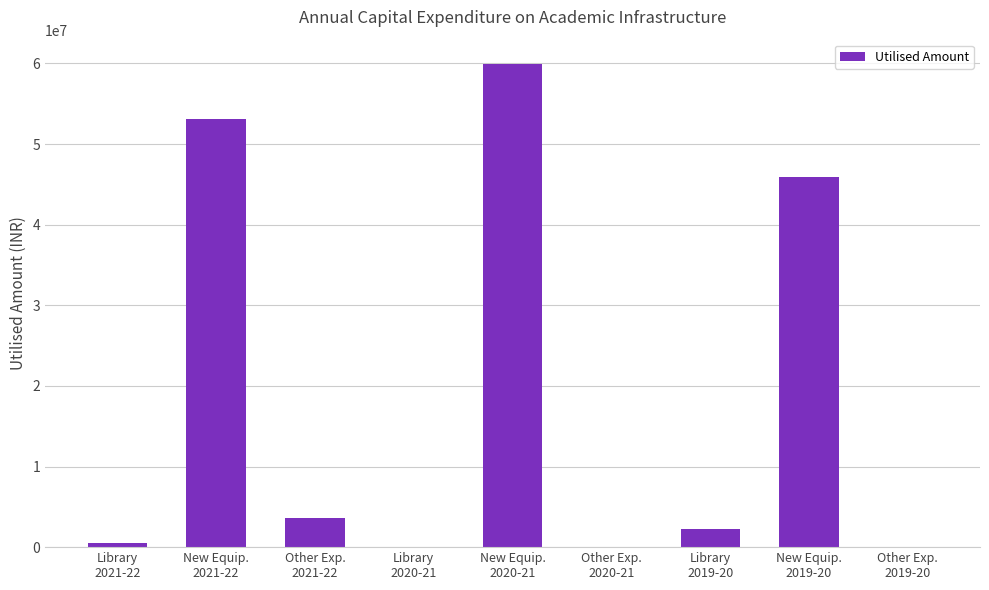

Are the bars horizontal?

No